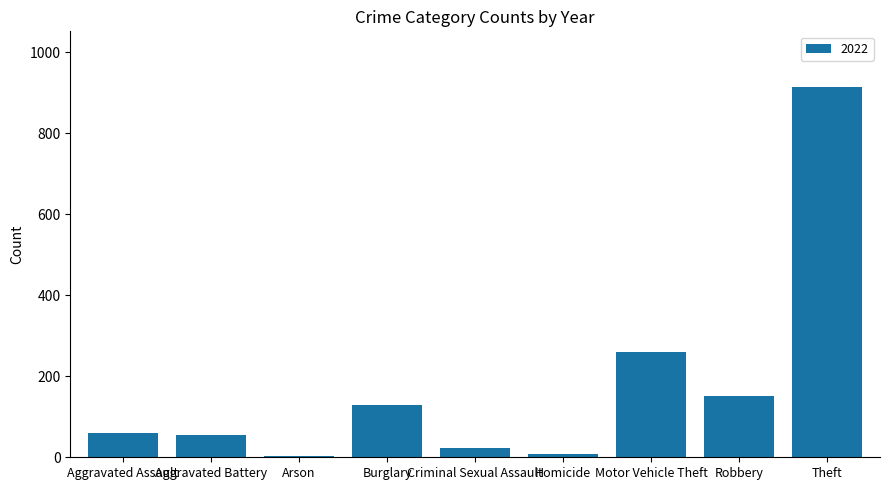

Which label corresponds to the largest value in the chart?

Theft